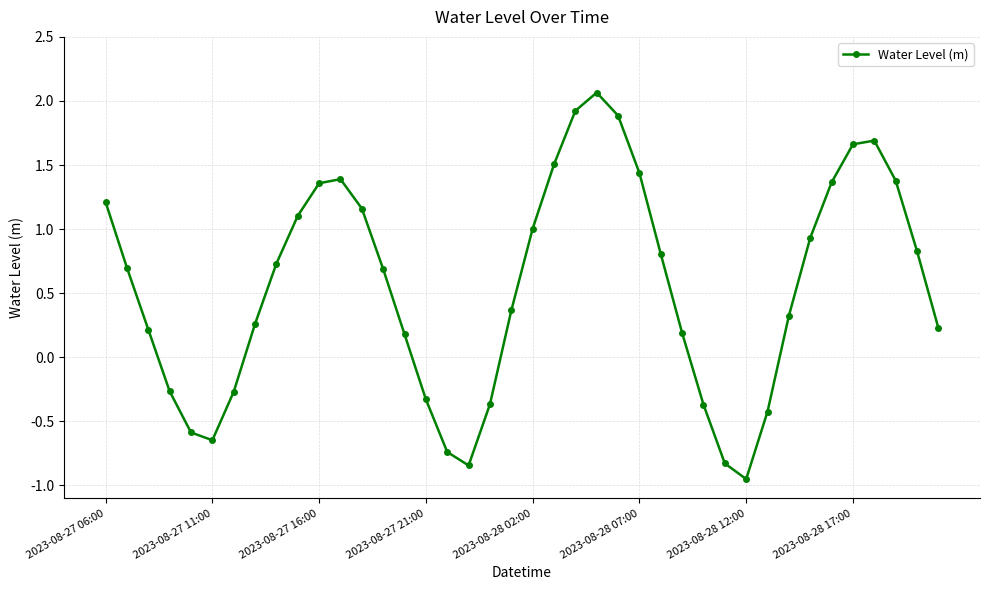

What is the value of the 27th point from the left?

0.8